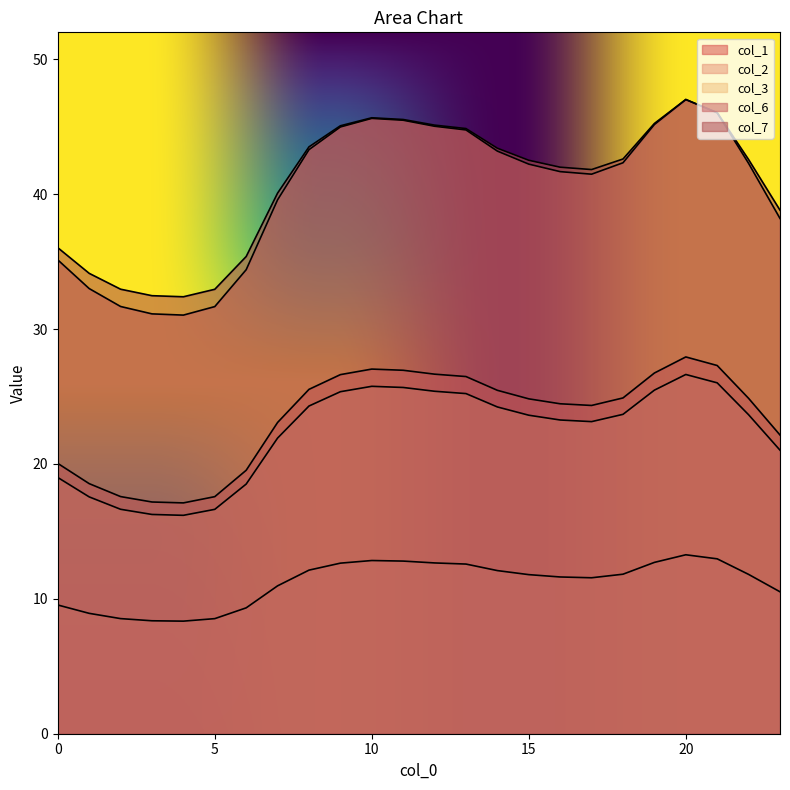

The col_7 series shows 51.5 at 6. True or false?

False